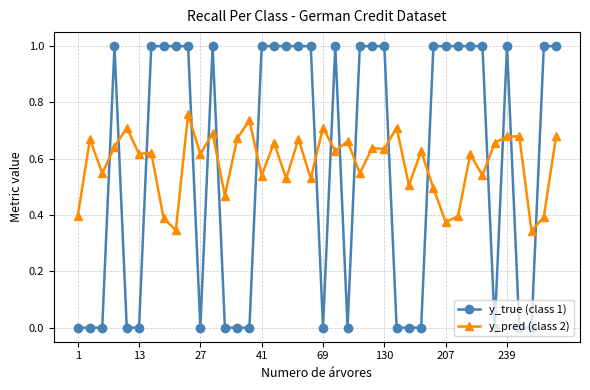

Which series has the largest range (max minus min)?

y_true (class 1)